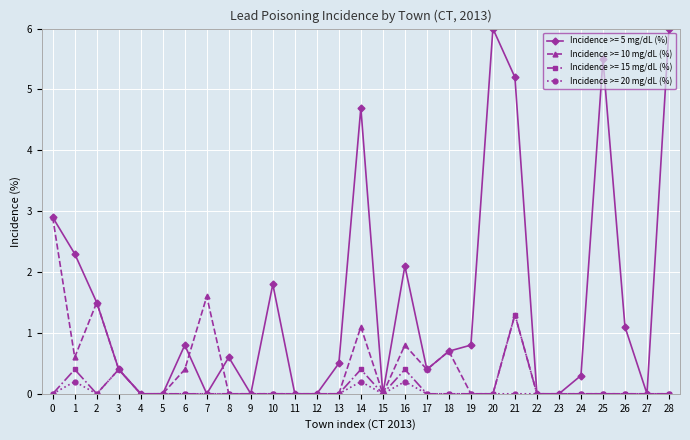

How many distinct data groups are displayed?

4